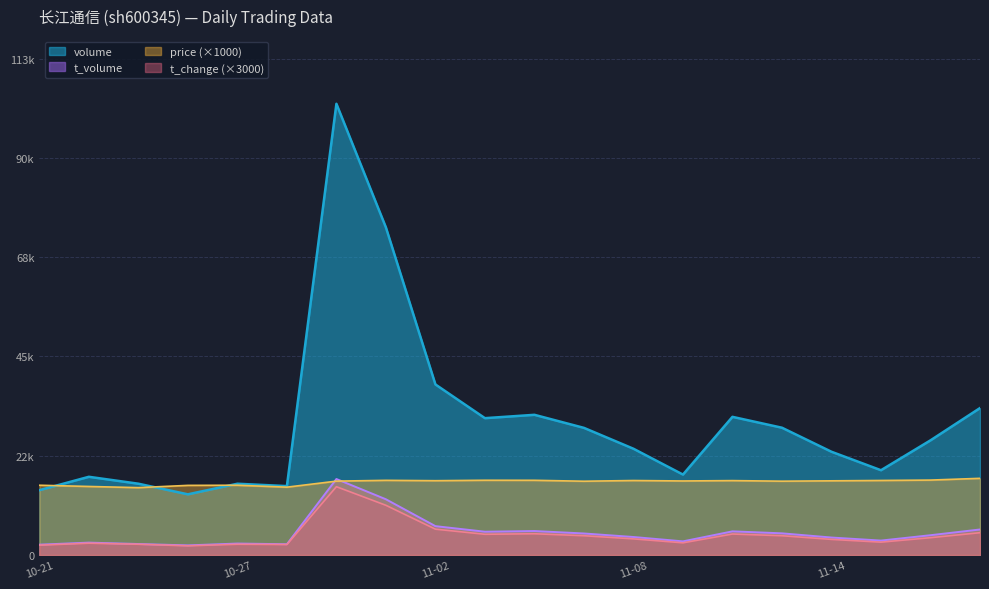

Where is the first local minimum for price?

2022-10-25